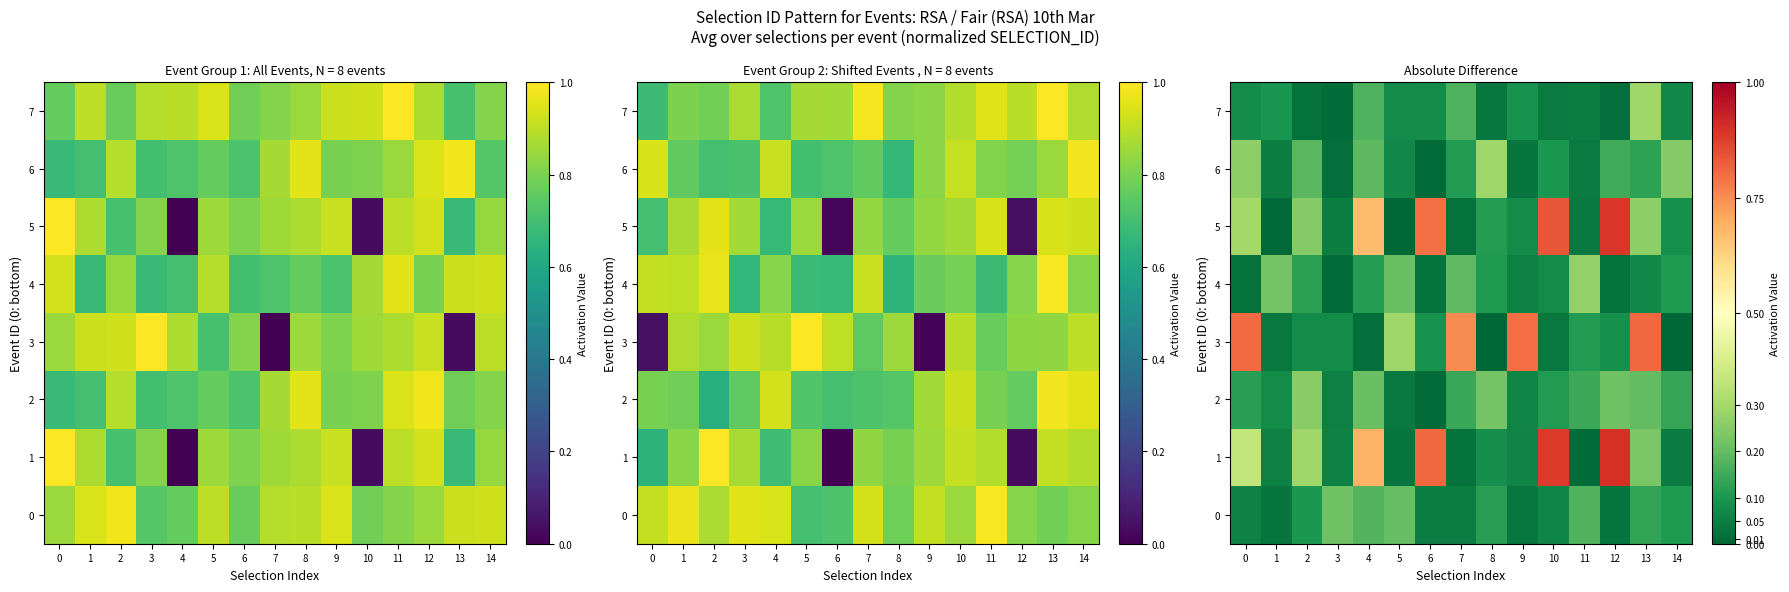

Which has a higher value, 3 or 5?

3